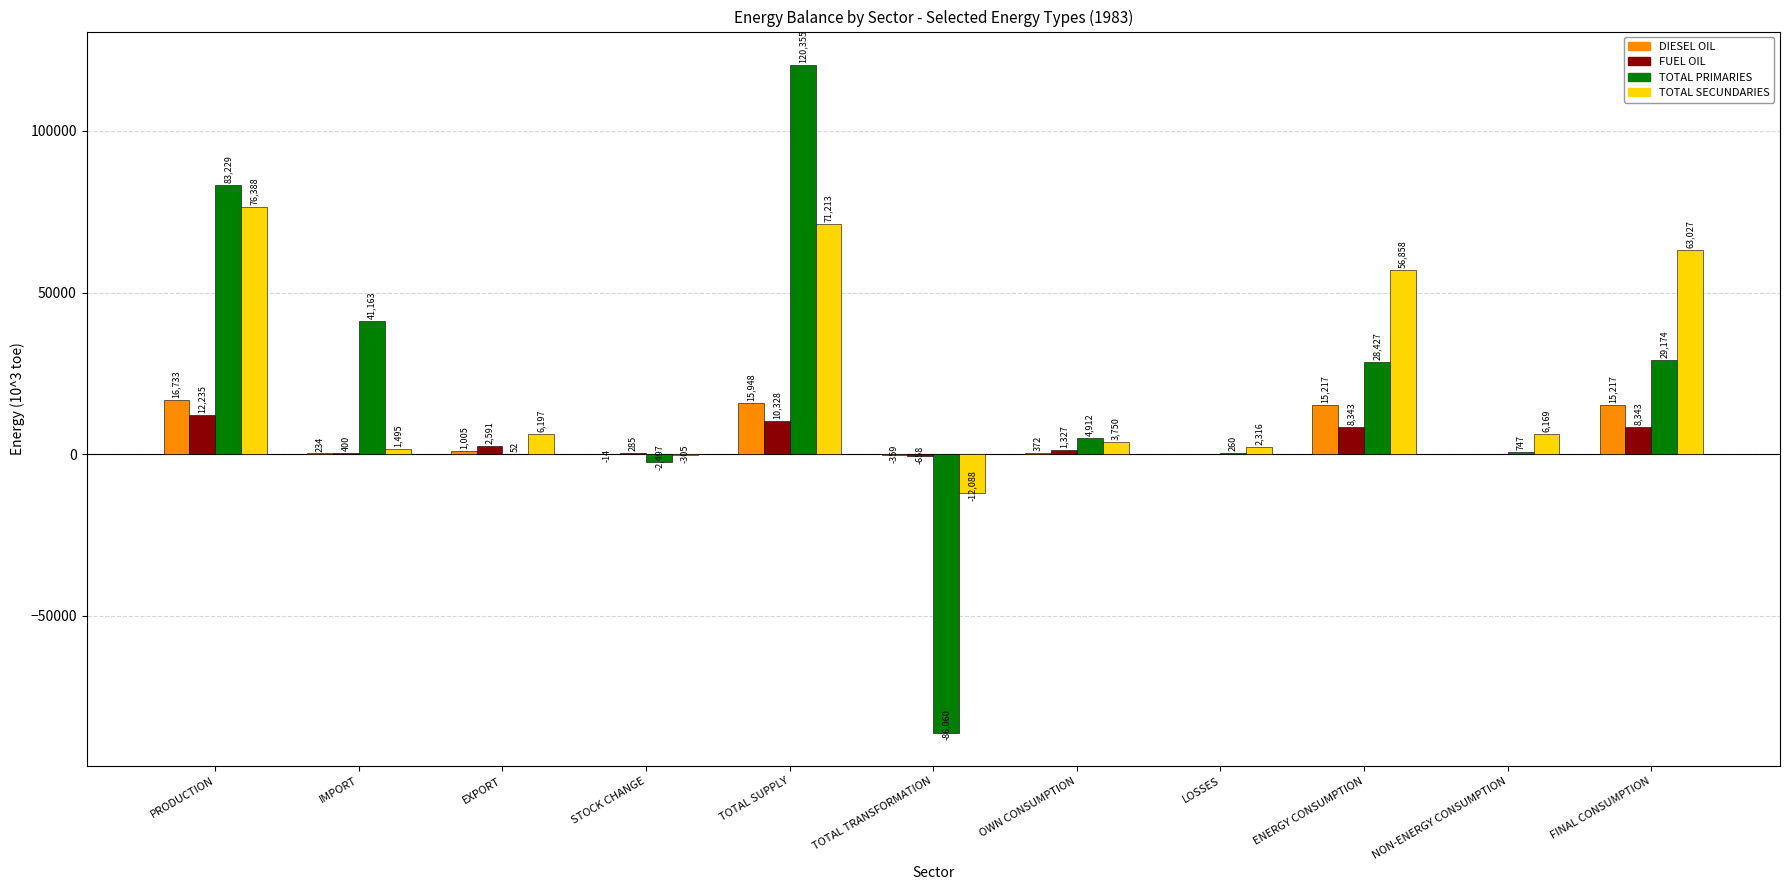

How many series are shown in this chart?

4